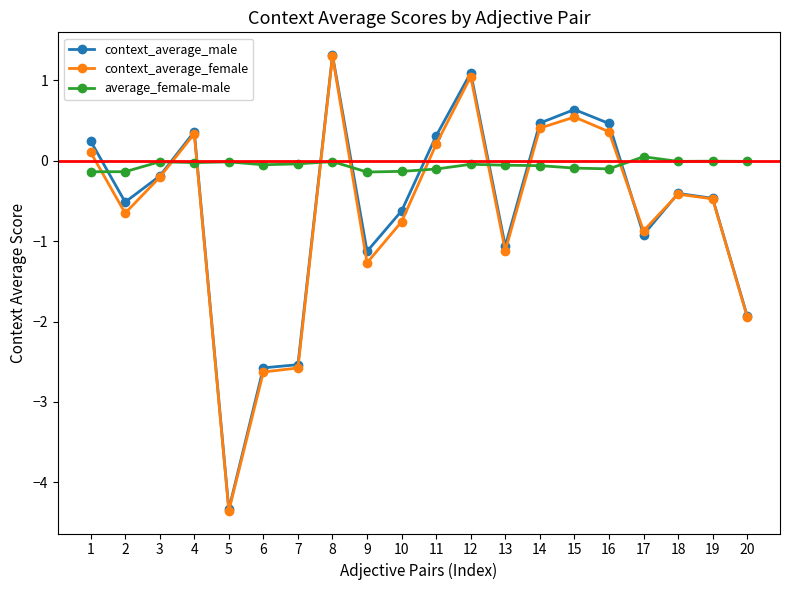

How many negative values does the context_average_male series have?

12